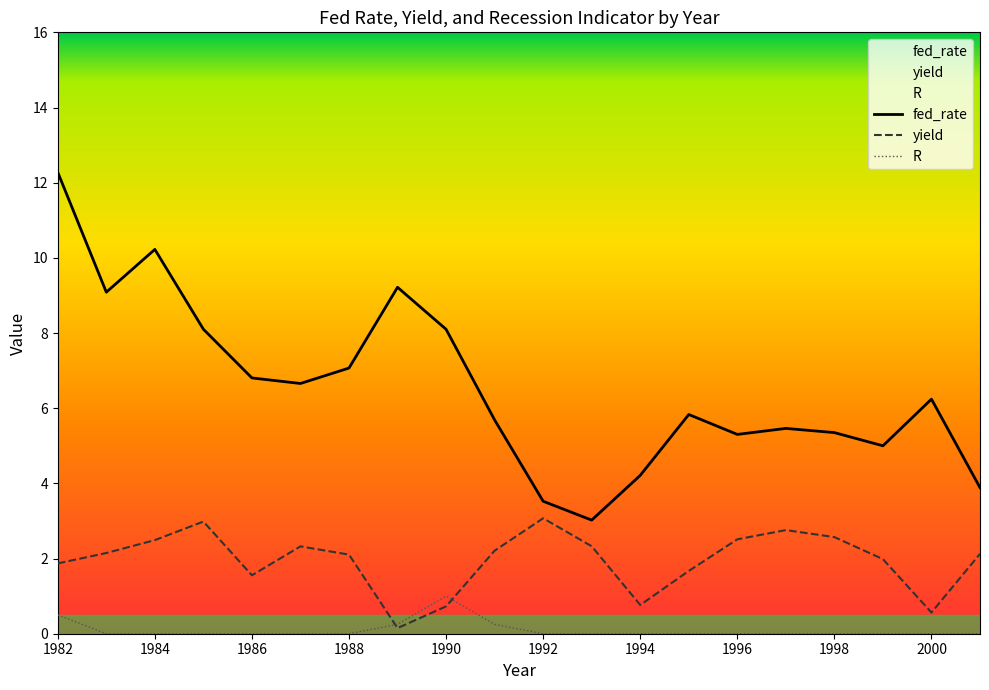

What is the maximum value for yield?

3.1